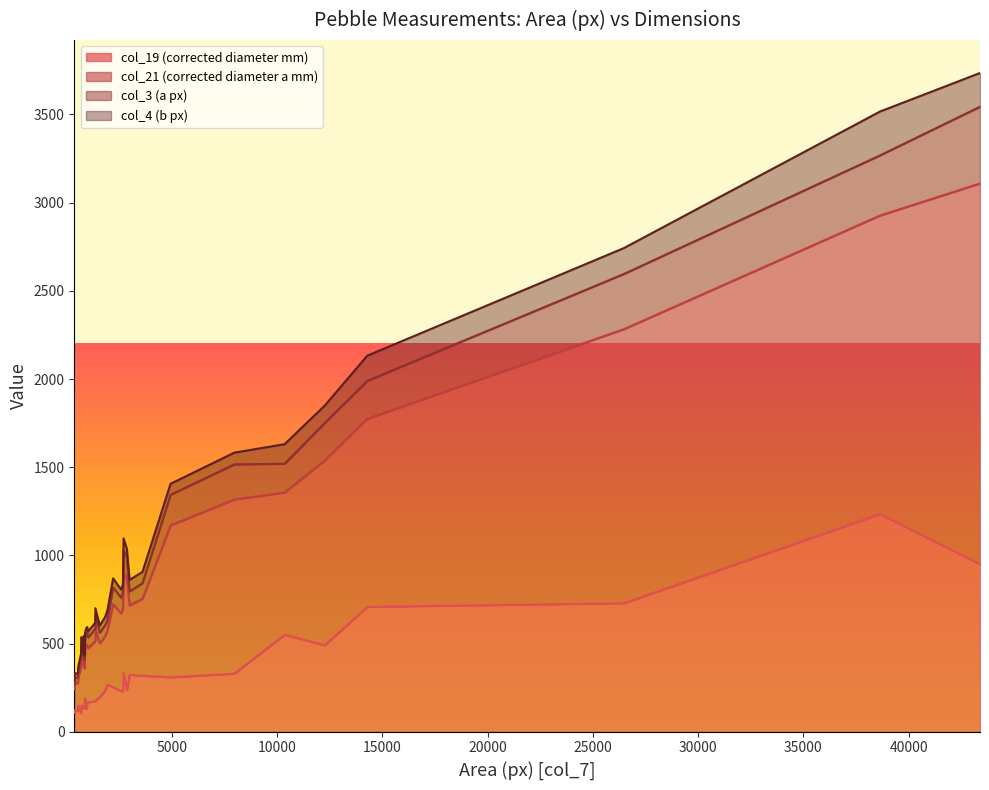

What are all the series names shown in the legend?

col_19 (corrected diameter mm), col_21 (corrected diameter a mm), col_3 (a px), col_4 (b px)